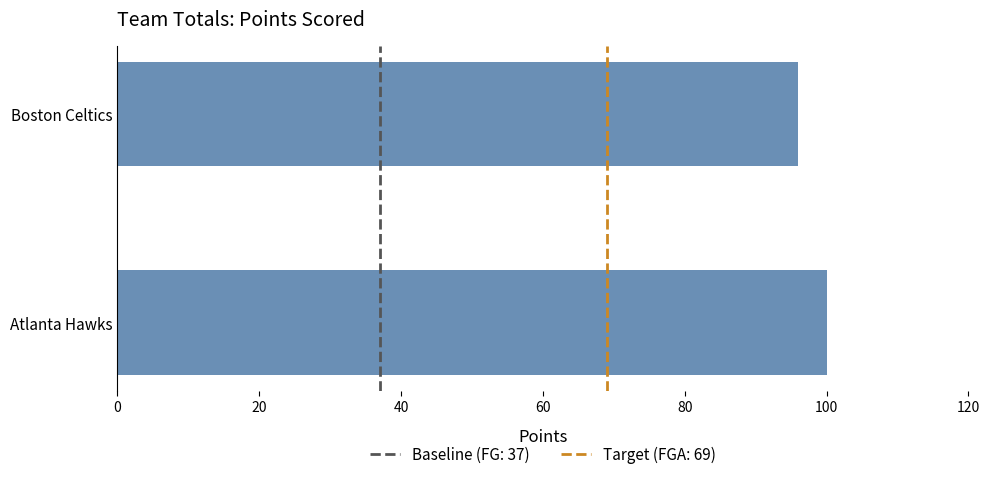

How many values are below 100?

1